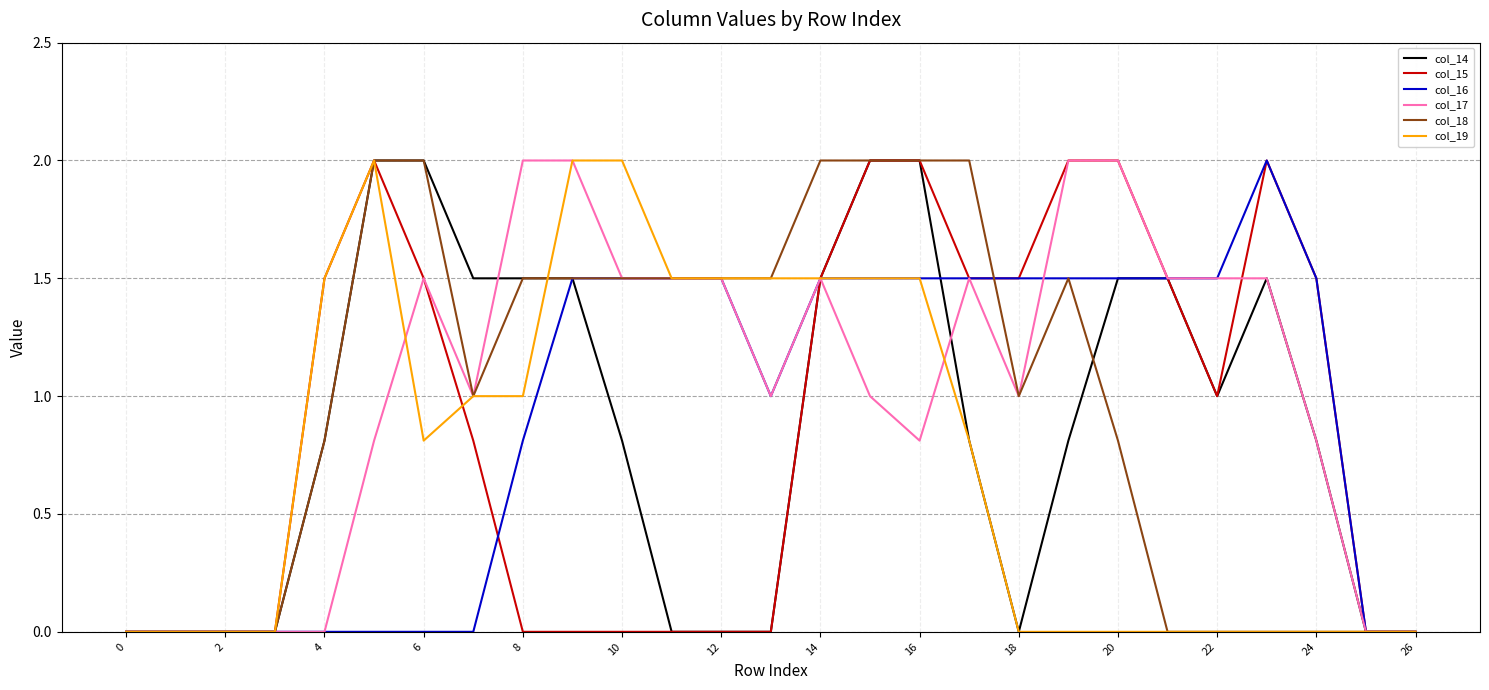

What is the highest value of the col_18 series?

2.0